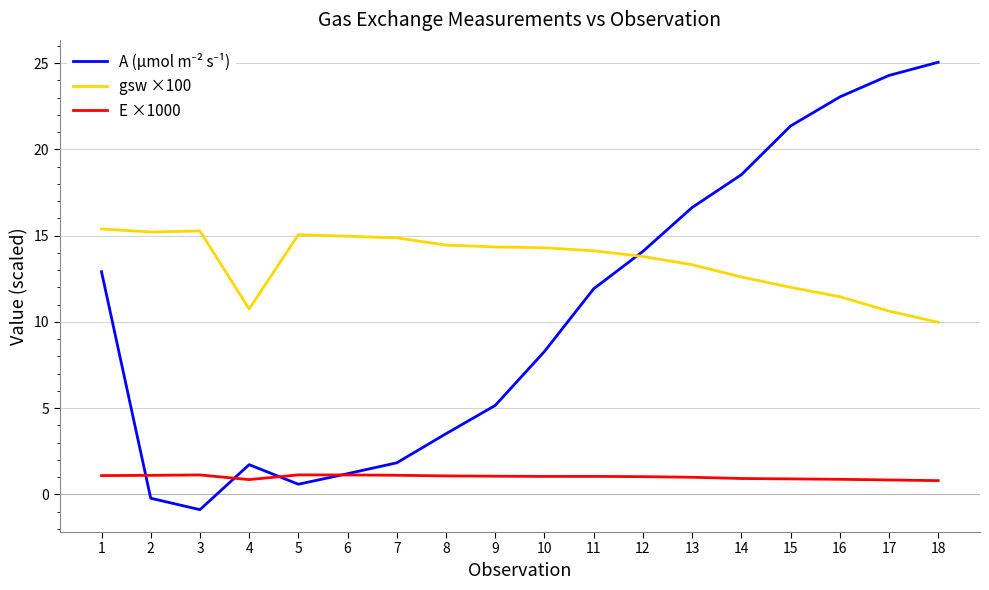

The value of gsw ×100 at 3 is 15.3. True or false?

True